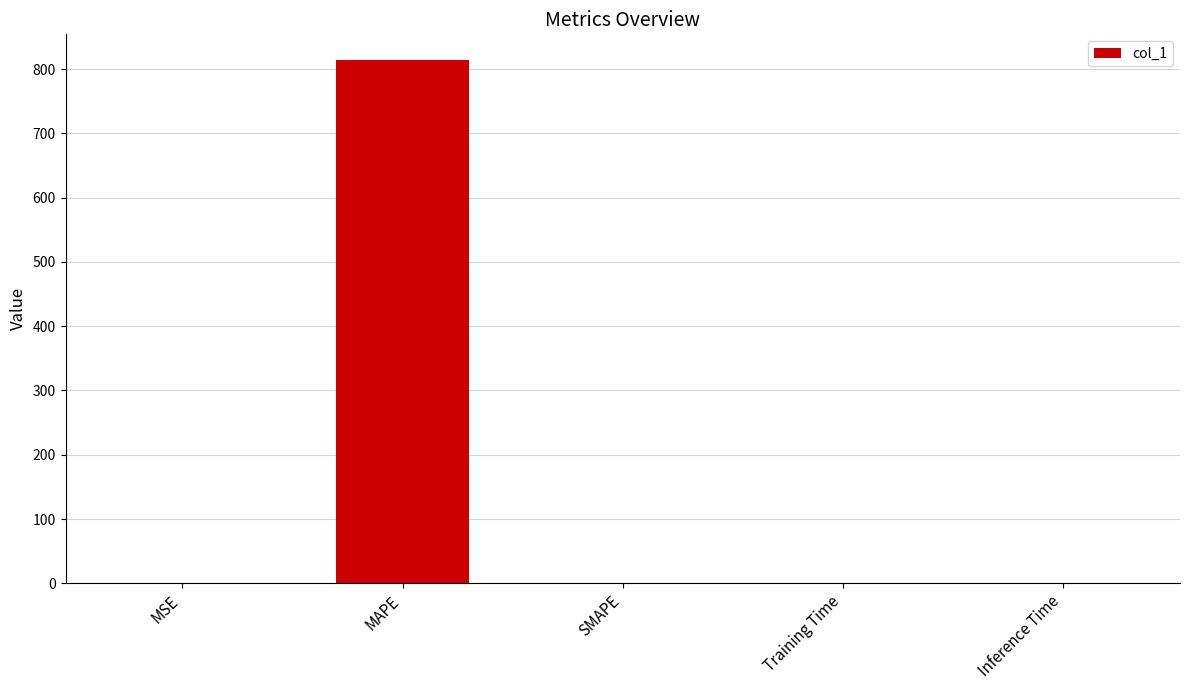

Does the chart contain stacked bars?

No